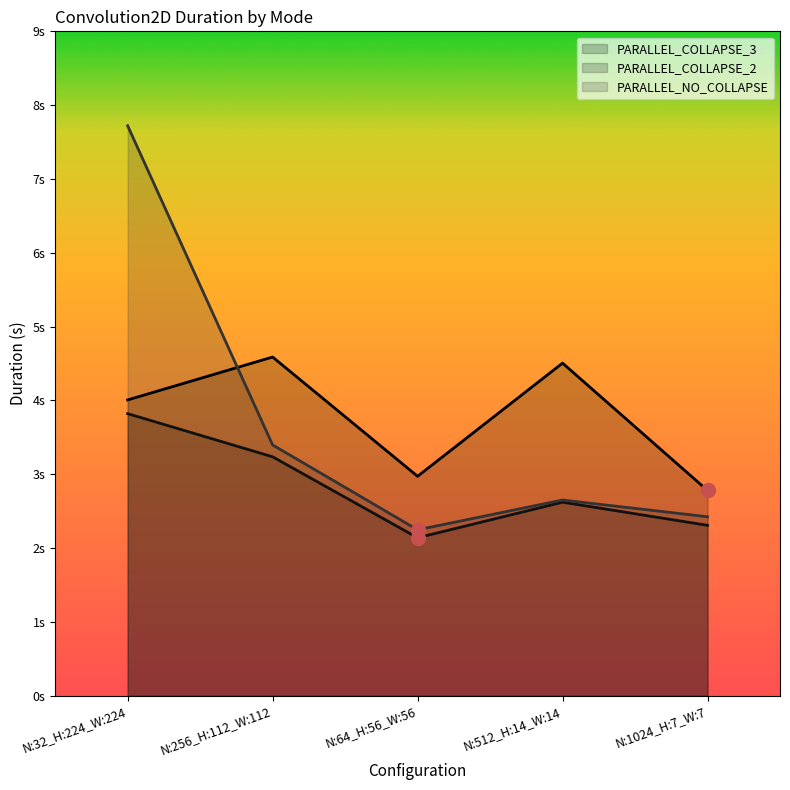

Rank the categories by PARALLEL_NO_COLLAPSE value from highest to lowest.

N:32_H:224_W:224, N:256_H:112_W:112, N:512_H:14_W:14, N:1024_H:7_W:7, N:64_H:56_W:56